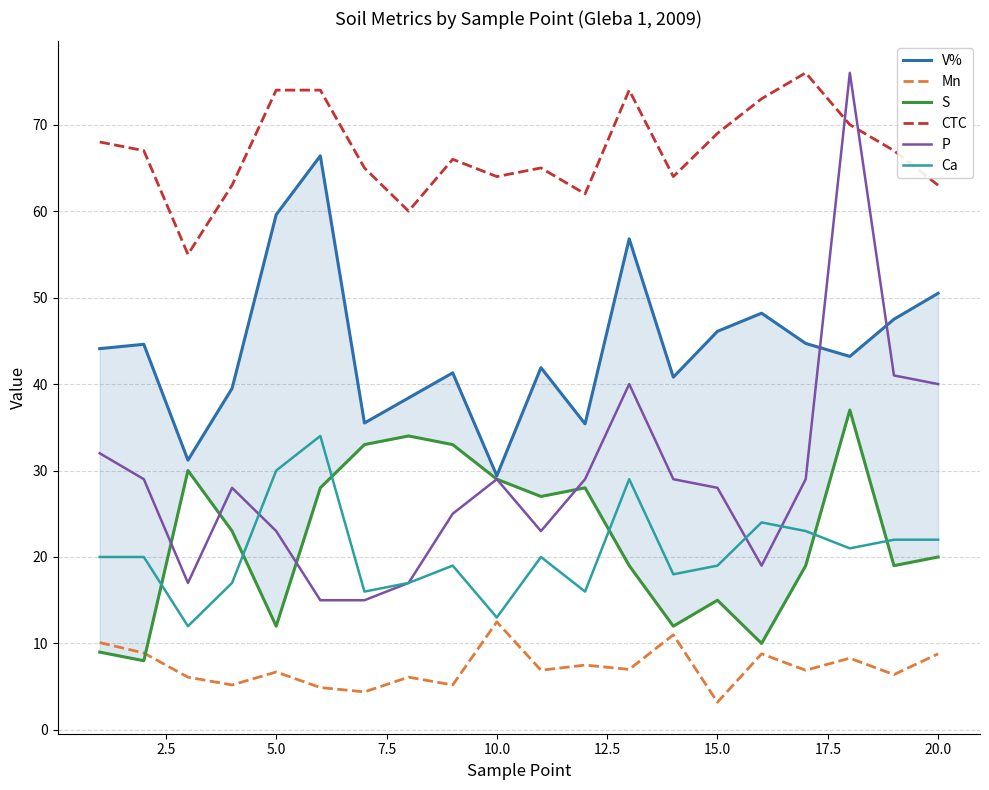

True or false: P has a value of 40.5 at 10.0.

False